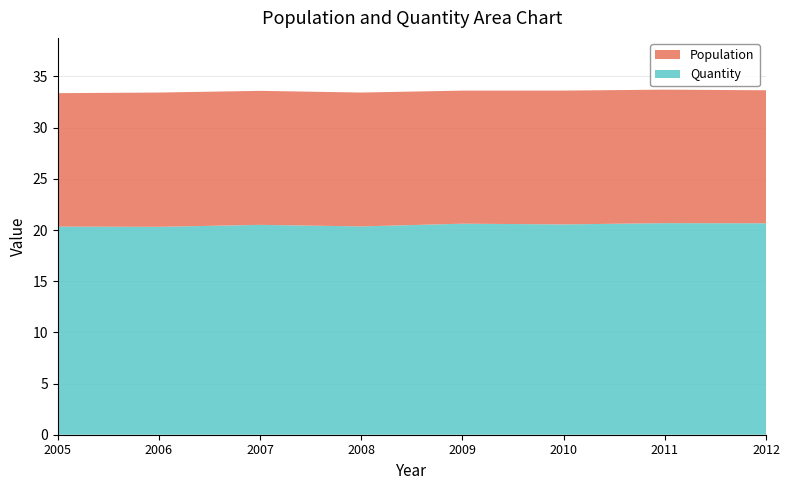

Reading left to right, list all the values displayed in this chart.

Population: 13.0	13.1	13.1	13.1	13.0	13.1	13.0	13.0
Quantity: 20.3	20.3	20.5	20.4	20.6	20.5	20.7	20.7